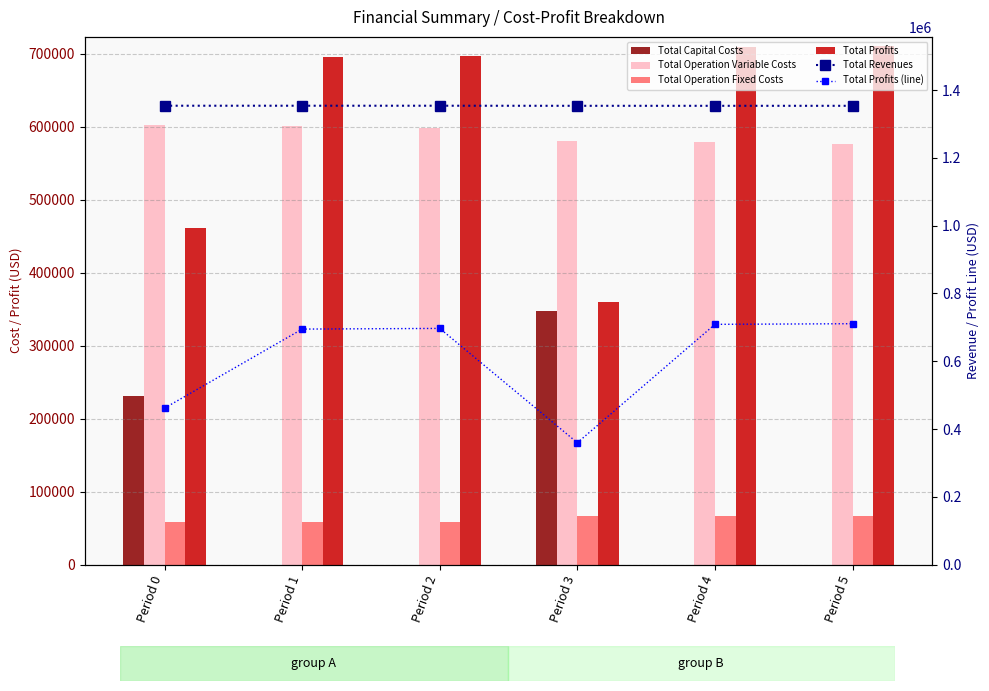

What is the difference between the highest and lowest values at Period 2?

1353830.3